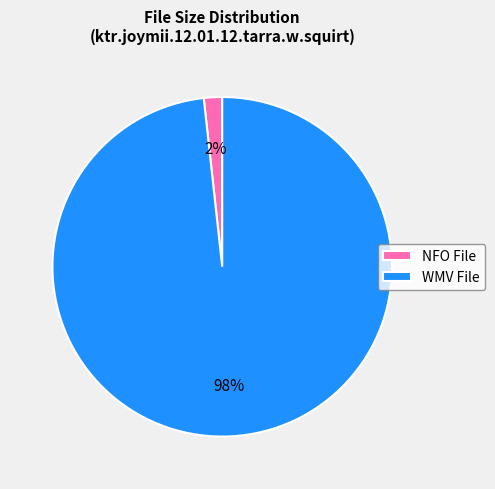

Which has a higher value, NFO File or WMV File?

WMV File